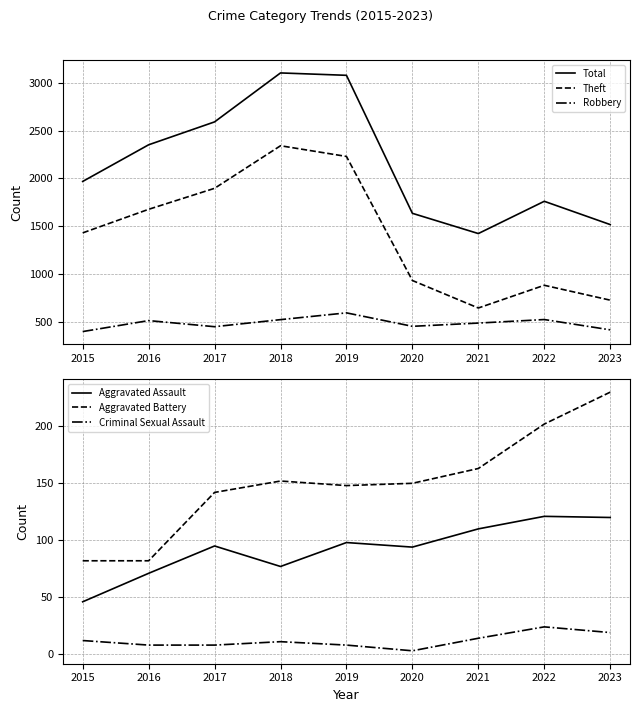

Is it true that Criminal Sexual Assault equals 3 at 2016?

False